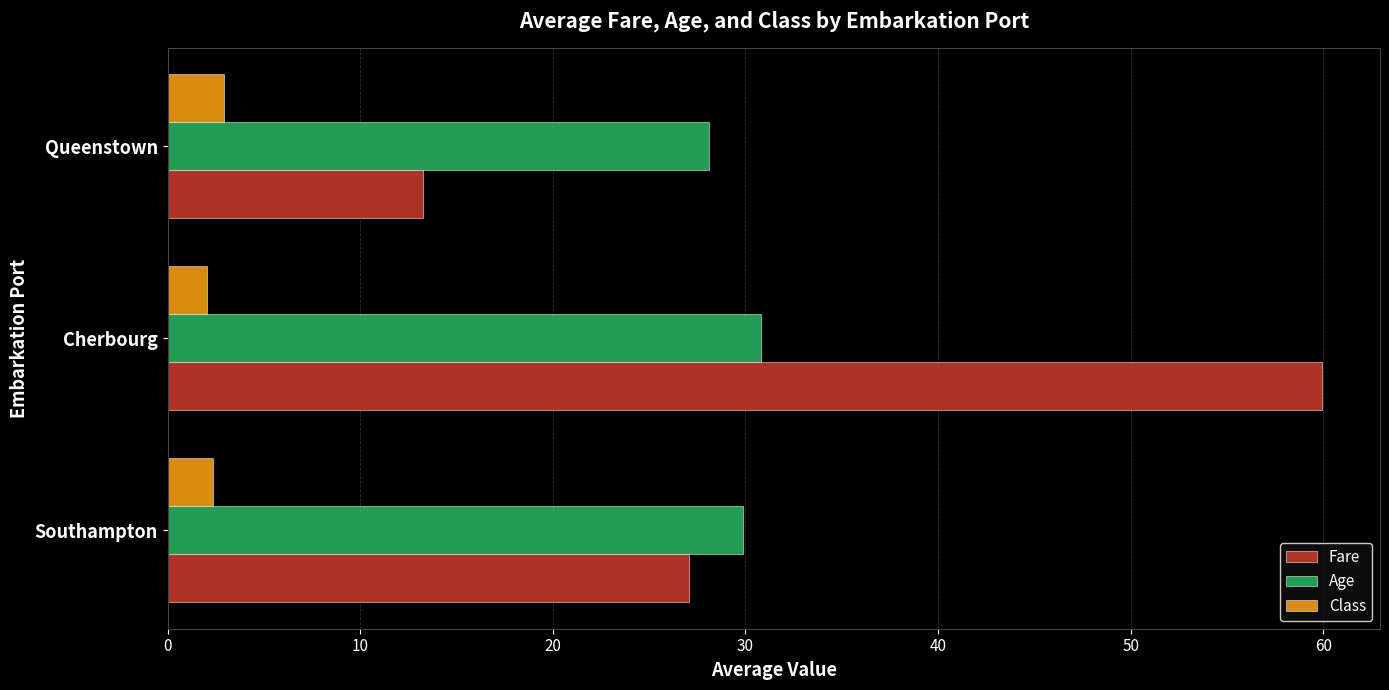

At Southampton, list the series in order from smallest to largest.

Class, Fare, Age